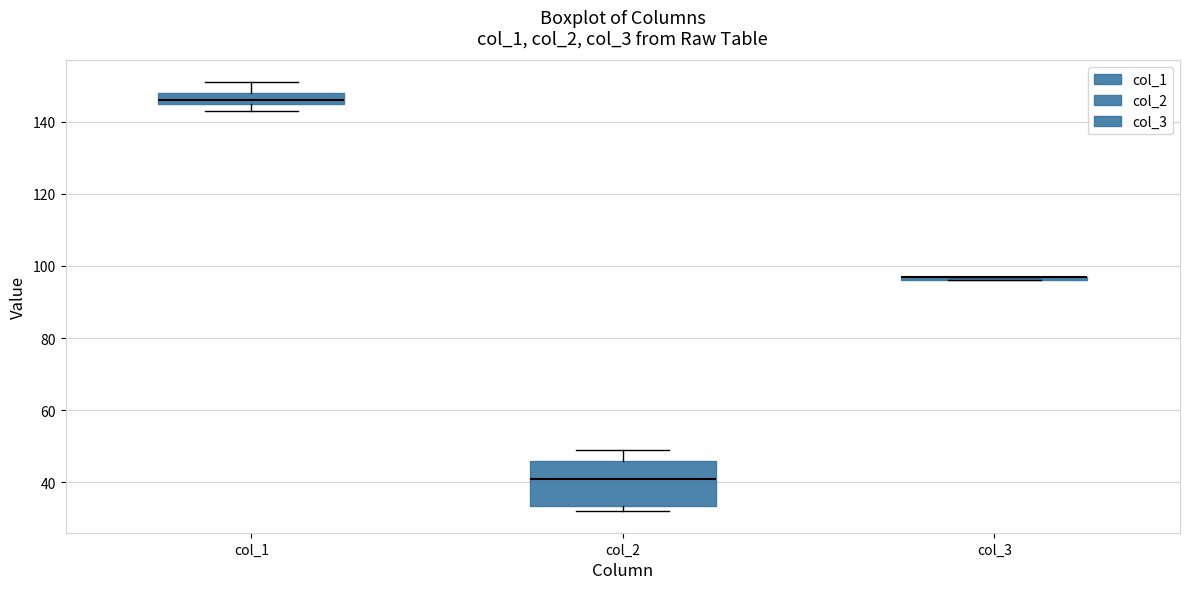

Comparing the boxes themselves (not the whiskers), which one is the tallest?

col_2